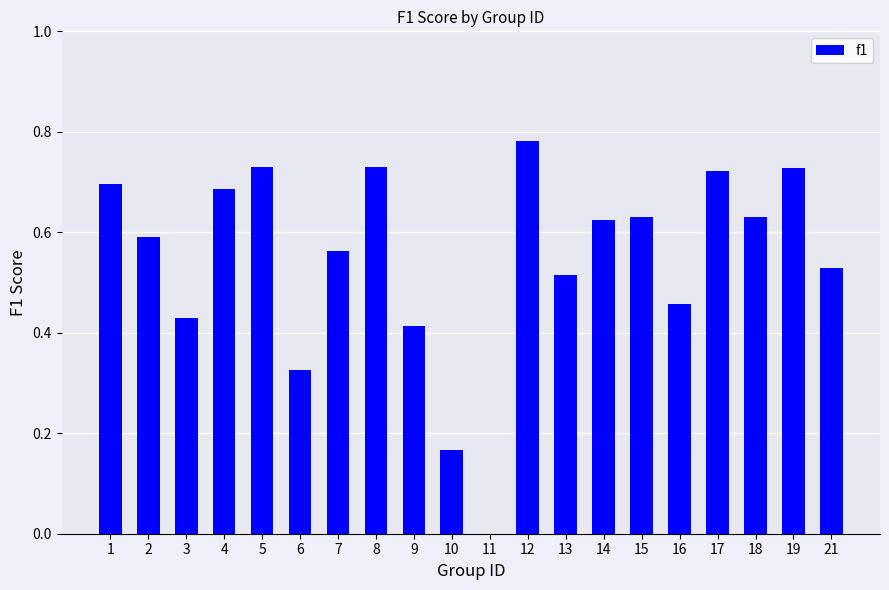

Does the chart contain stacked bars?

No